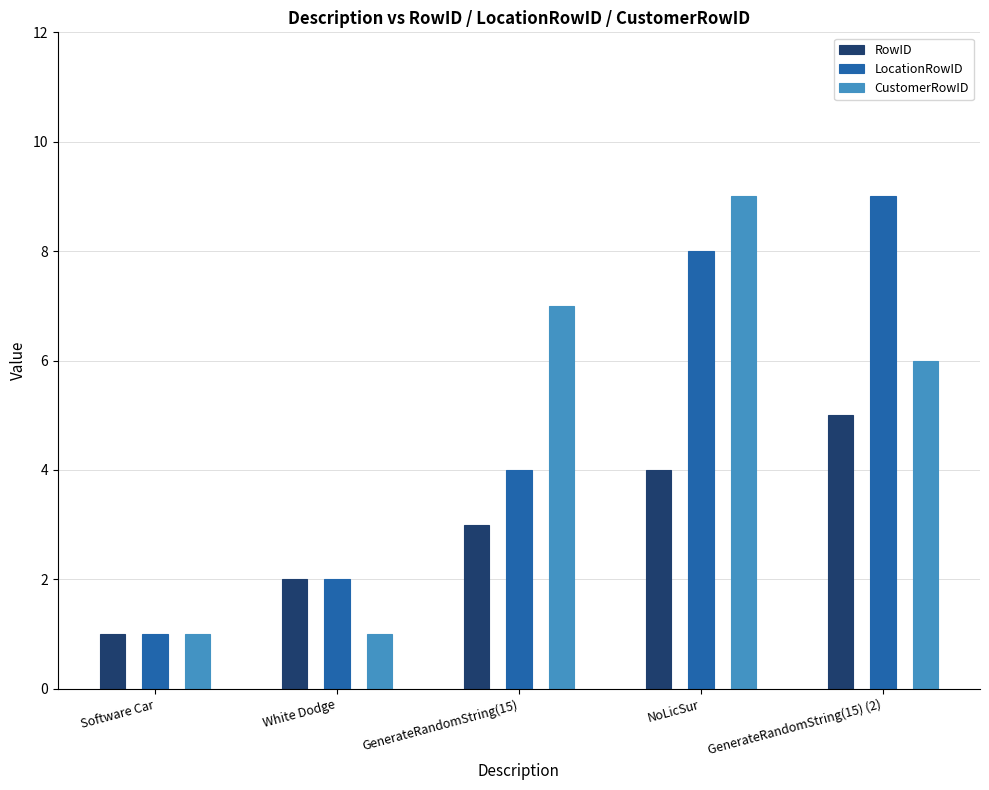

What are all the series names shown in the legend?

RowID, LocationRowID, CustomerRowID